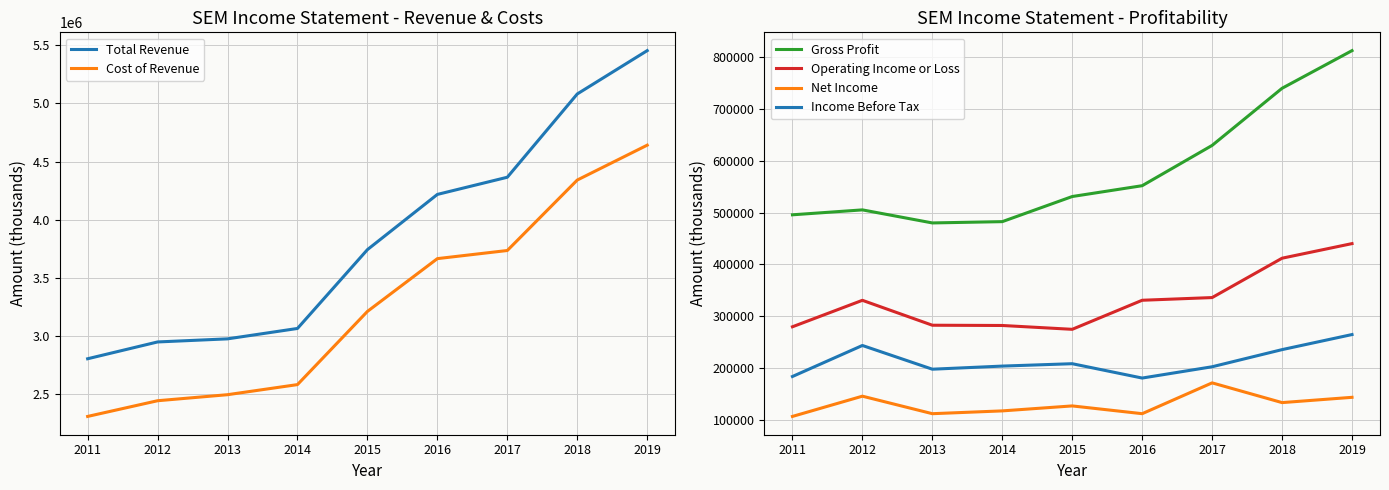

What is the lowest value of the Income Before Tax series?

180700